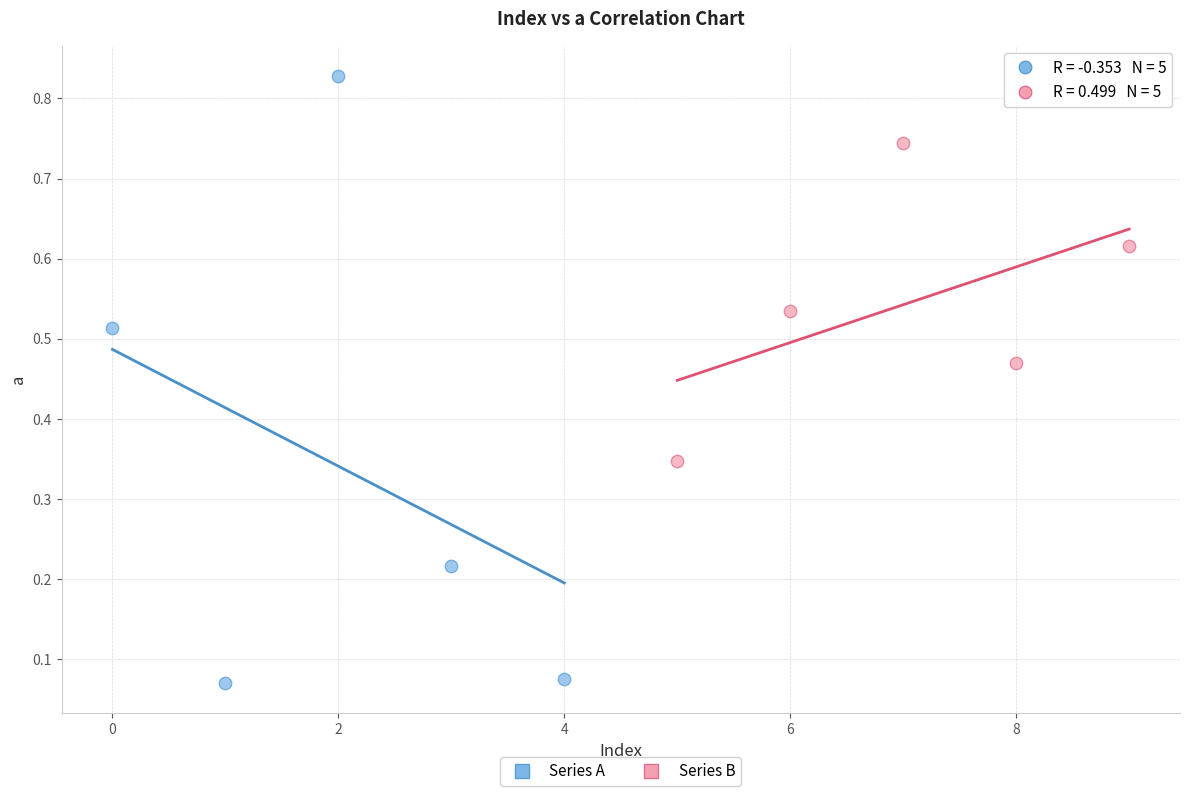

Which series contains the lowest Y value?

Series A